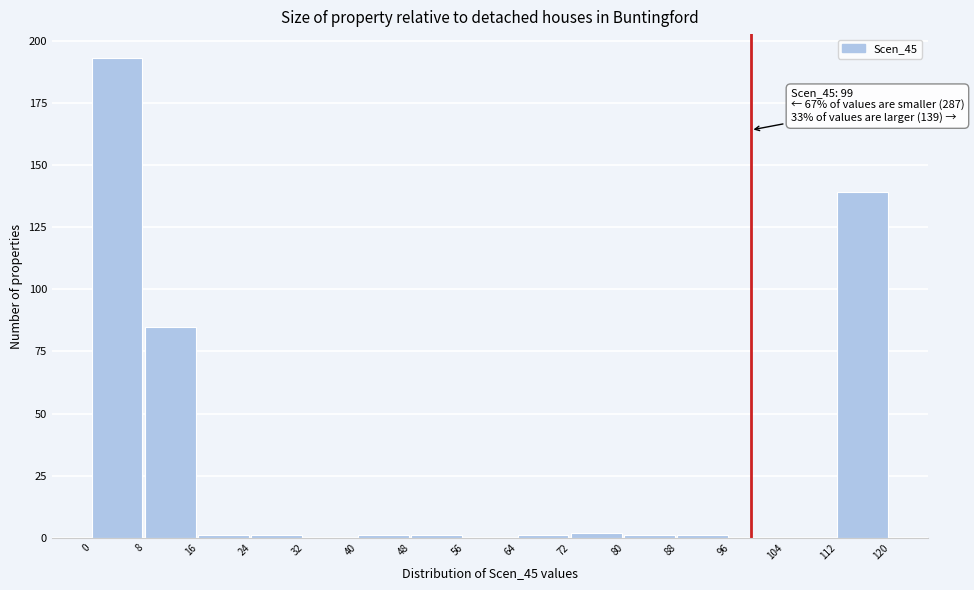

Over which range of the x-axis is the bar tallest?

0 to 8